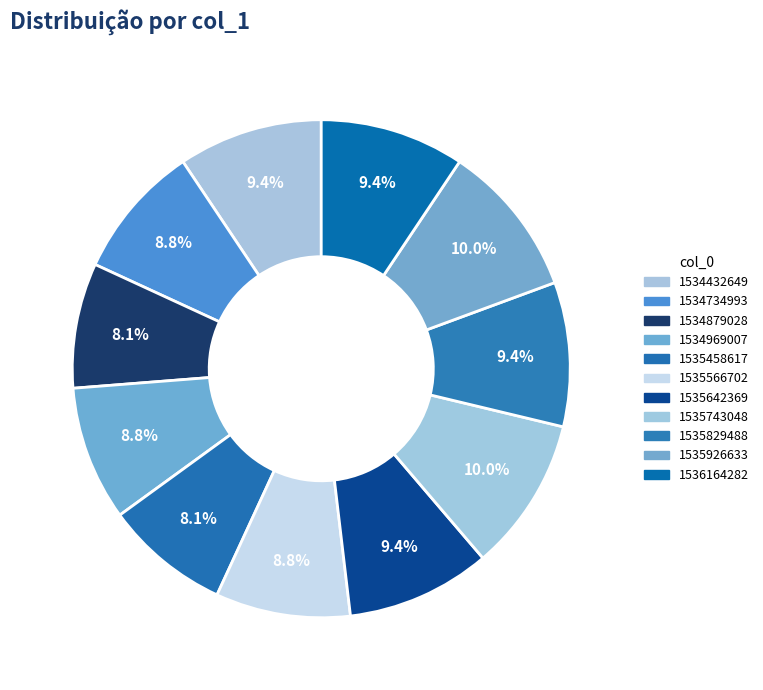

How many slices are in this pie chart?

11